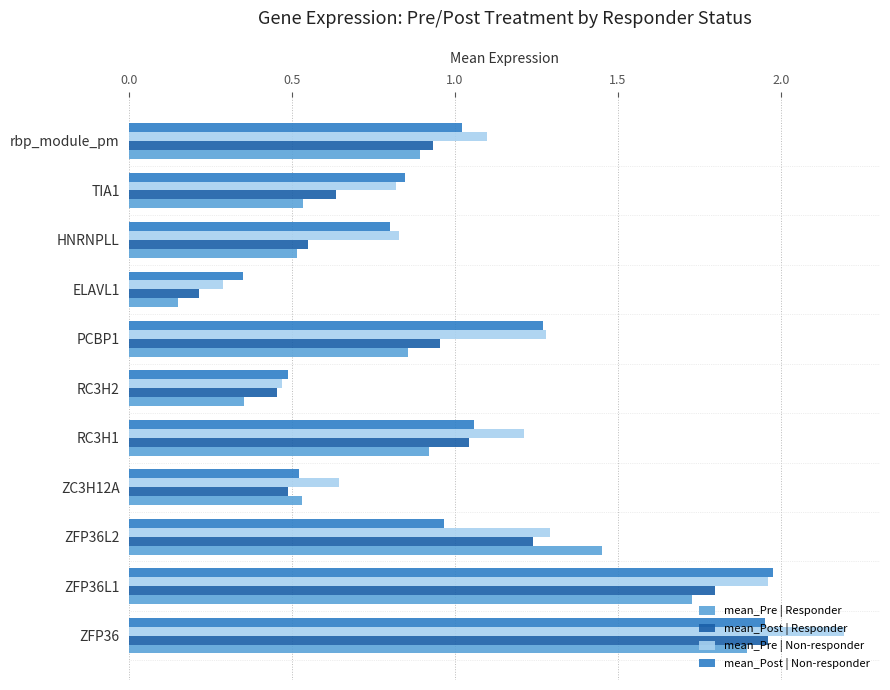

Between ZC3H12A and RC3H2, which series saw the biggest shift?

mean_Pre | Responder